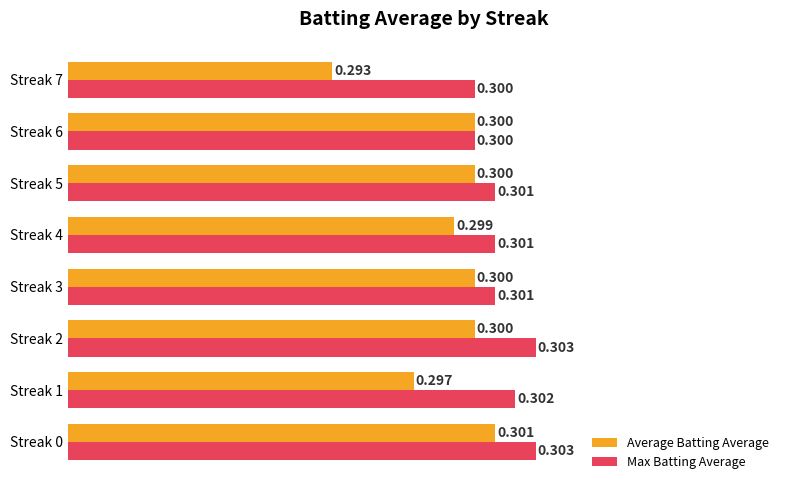

Which series changed the most between Streak 5 and Streak 7?

Average Batting Average